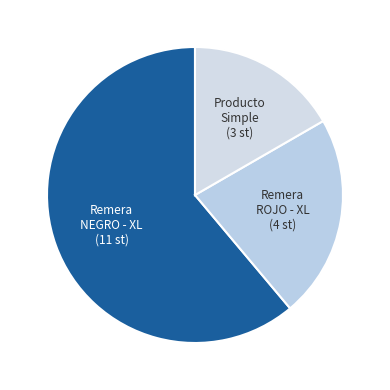

Count the number of slices in the pie.

3